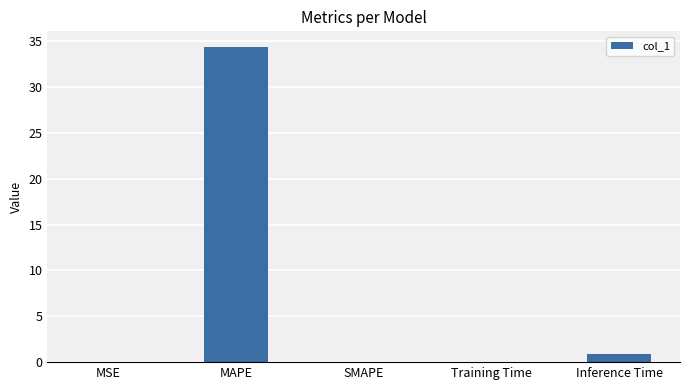

What is the change in value from SMAPE to Inference Time?

+0.9